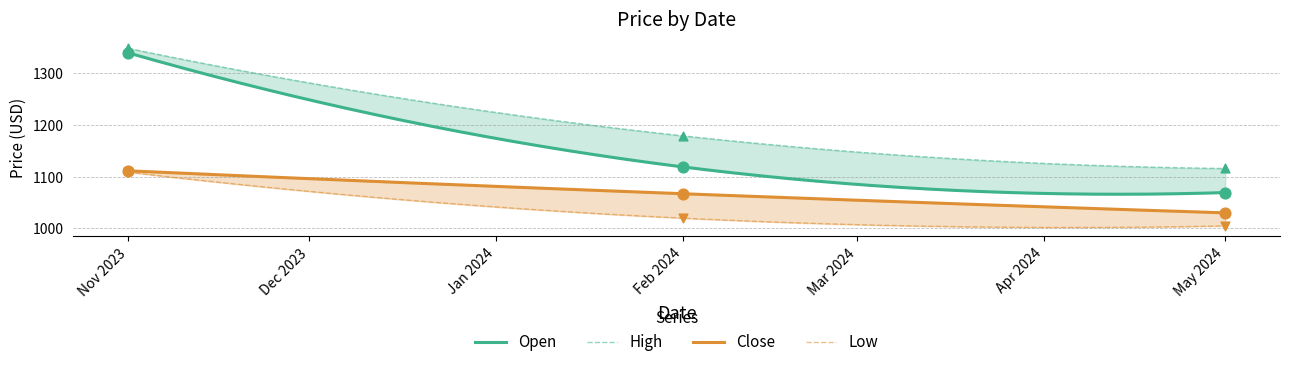

Is the value of Open at Feb 2024 greater than the value of Close at May 2024?

Yes